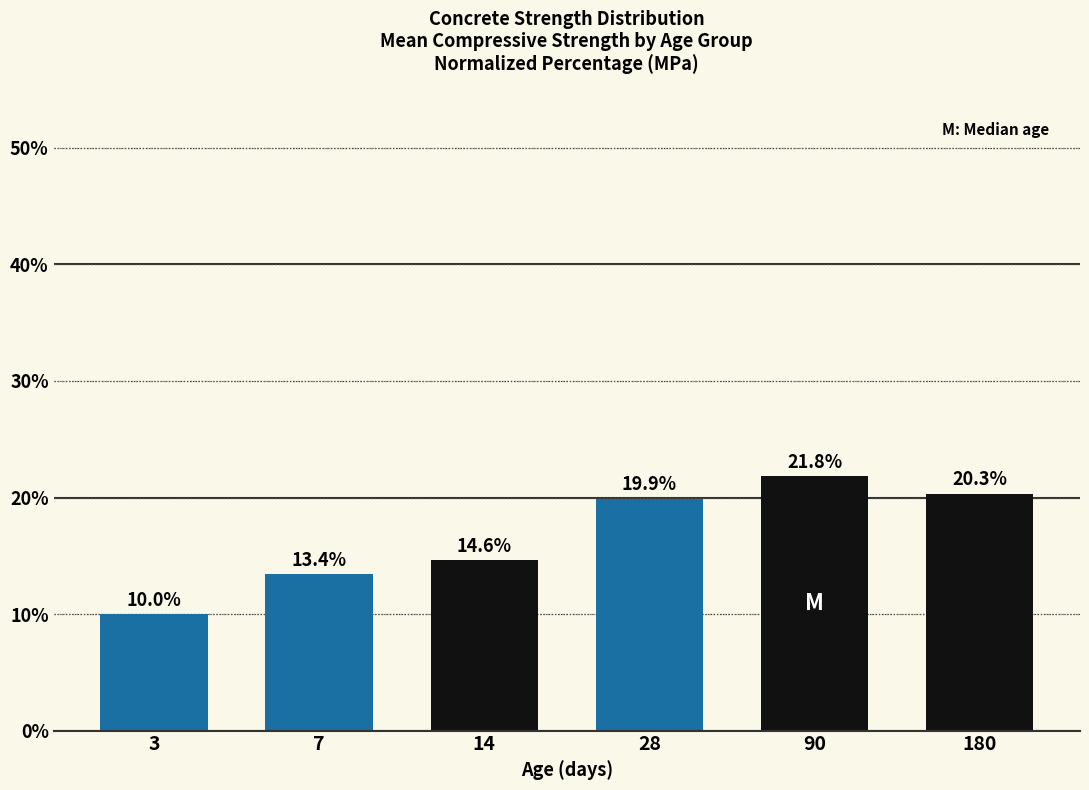

List the labels in order of value, largest first.

90, 180, 28, 14, 7, 3